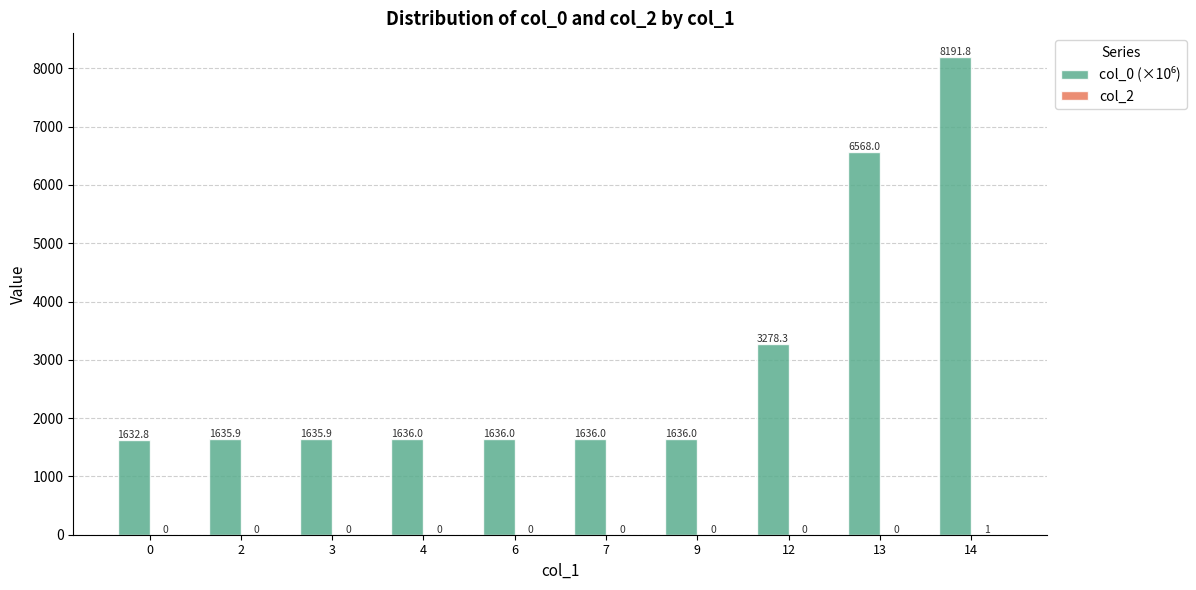

What is the total value across all series at 4?

1636.0